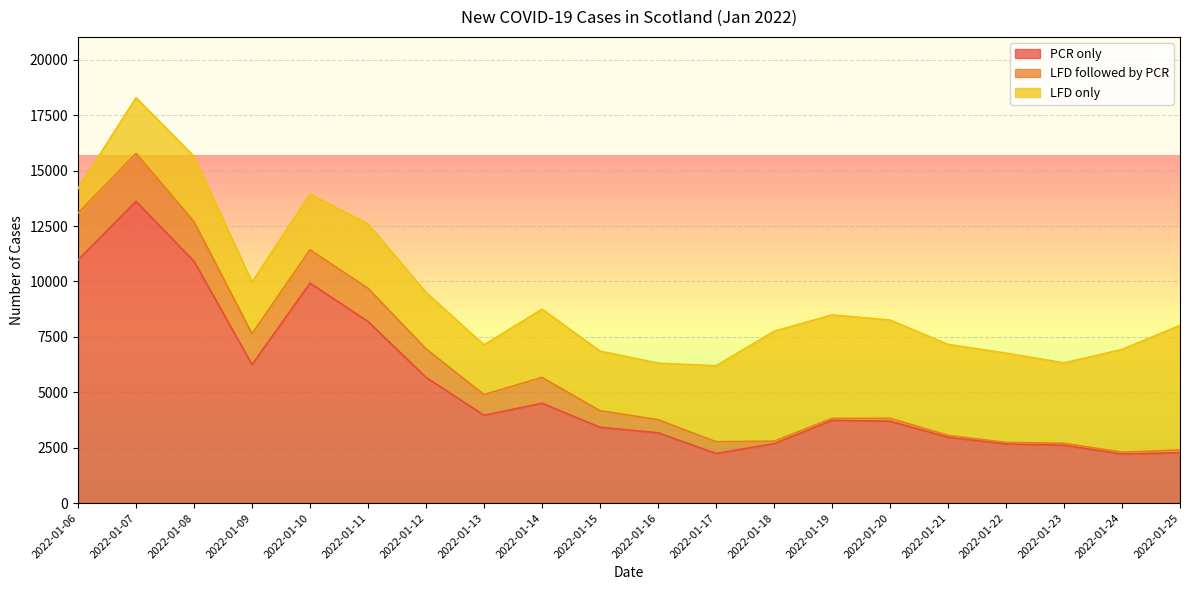

How many lines are shown in the chart?

3